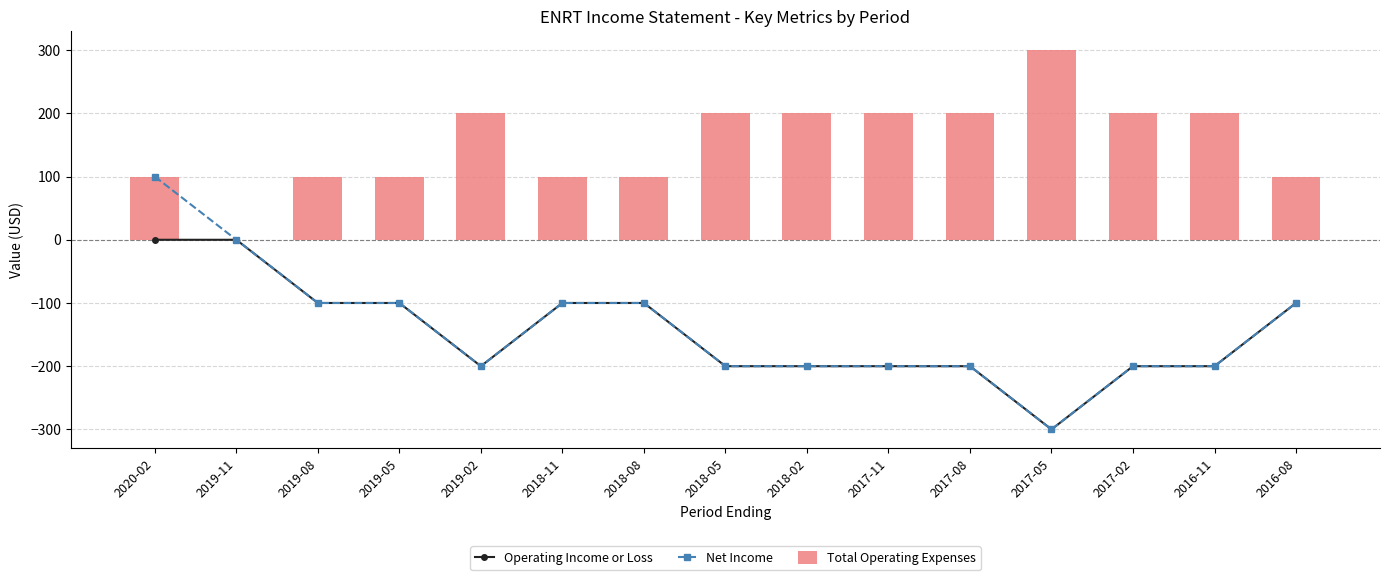

Rank the series at 2018-02 from highest to lowest value.

Total Operating Expenses, Operating Income or Loss, Net Income